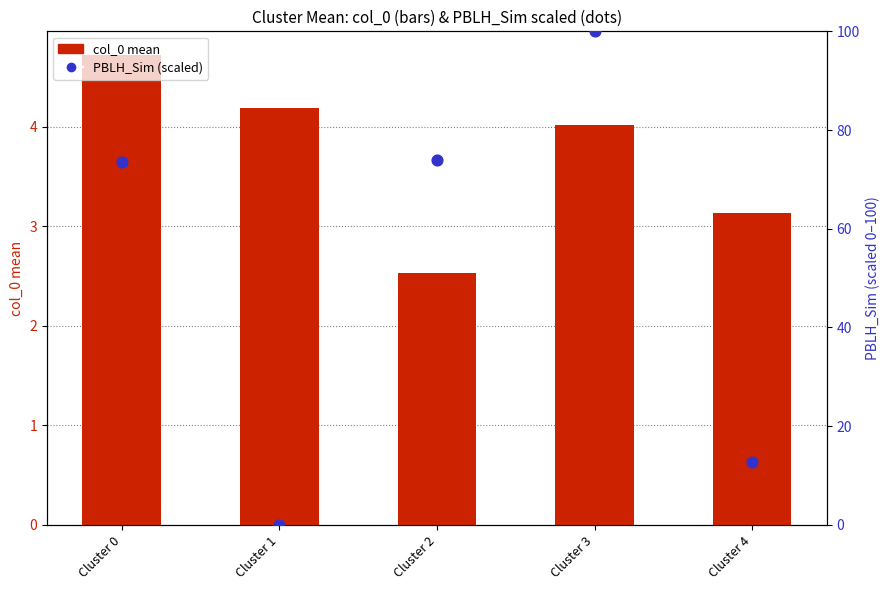

What are all the series names shown in the legend?

col_0 (mean), PBLH_Sim (scaled)